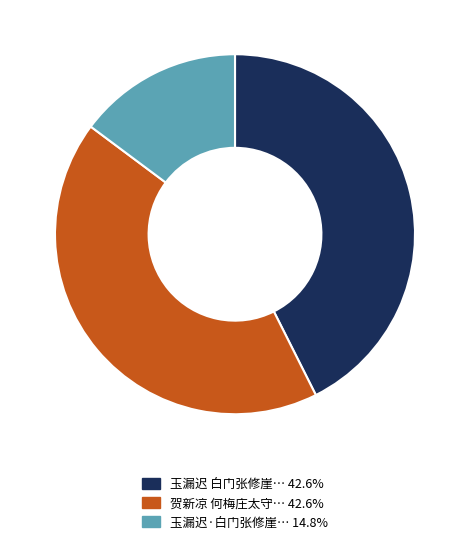

Is there any slice that represents more than half of the pie?

No